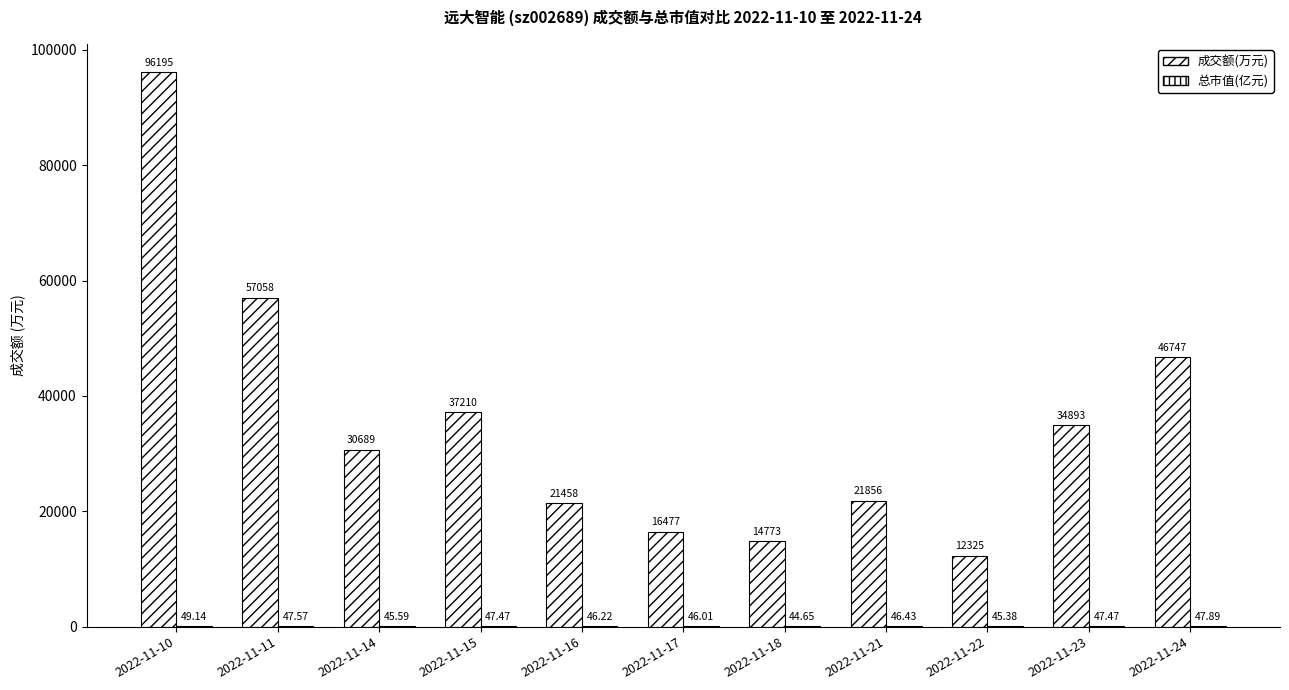

Rank the categories by 总市值(亿元) value from lowest to highest.

2022-11-18, 2022-11-22, 2022-11-14, 2022-11-17, 2022-11-16, 2022-11-21, 2022-11-15, 2022-11-23, 2022-11-11, 2022-11-24, 2022-11-10